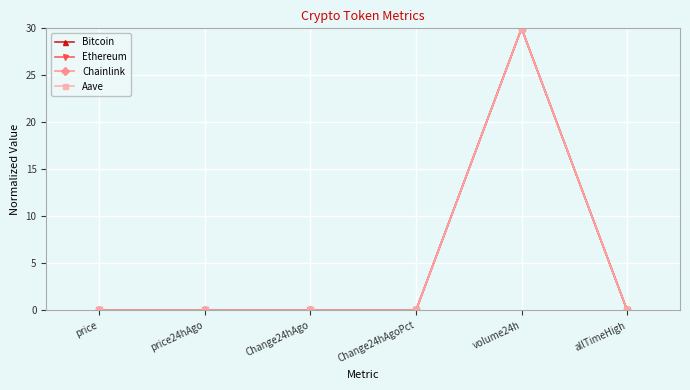

How many series are shown in this chart?

4